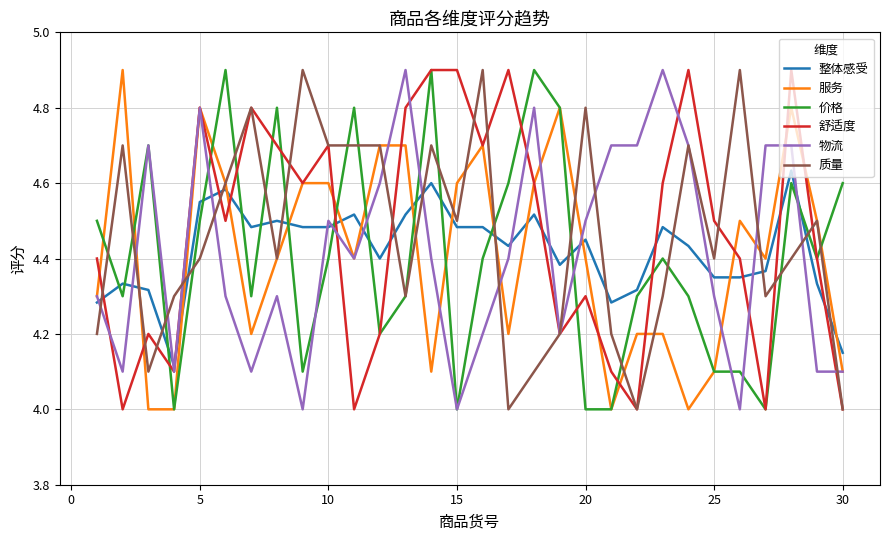

What is the lowest value of the 物流 series?

4.0